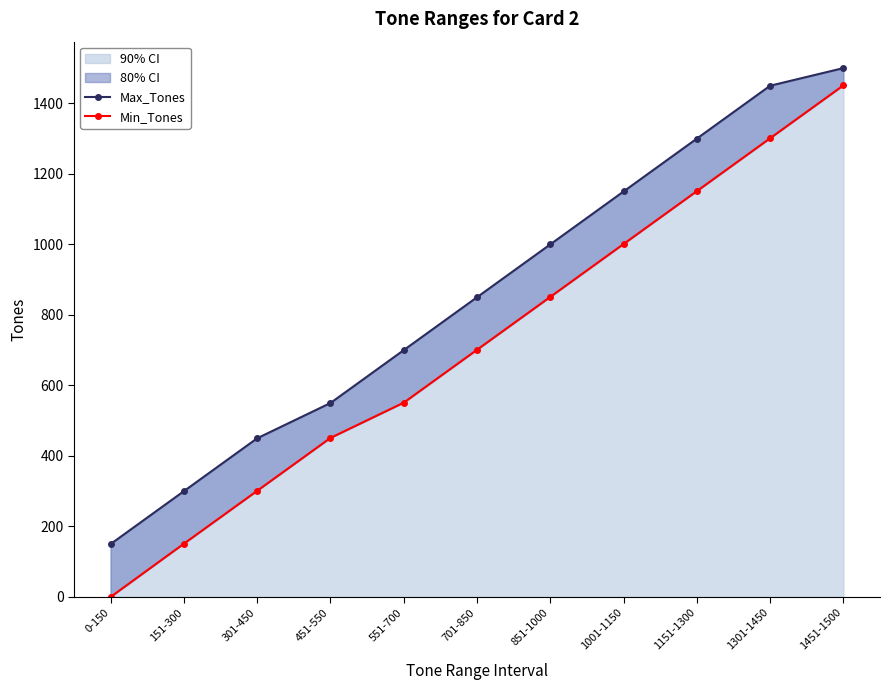

Is it true that 90% CI equals 831 at 1301-1450?

False